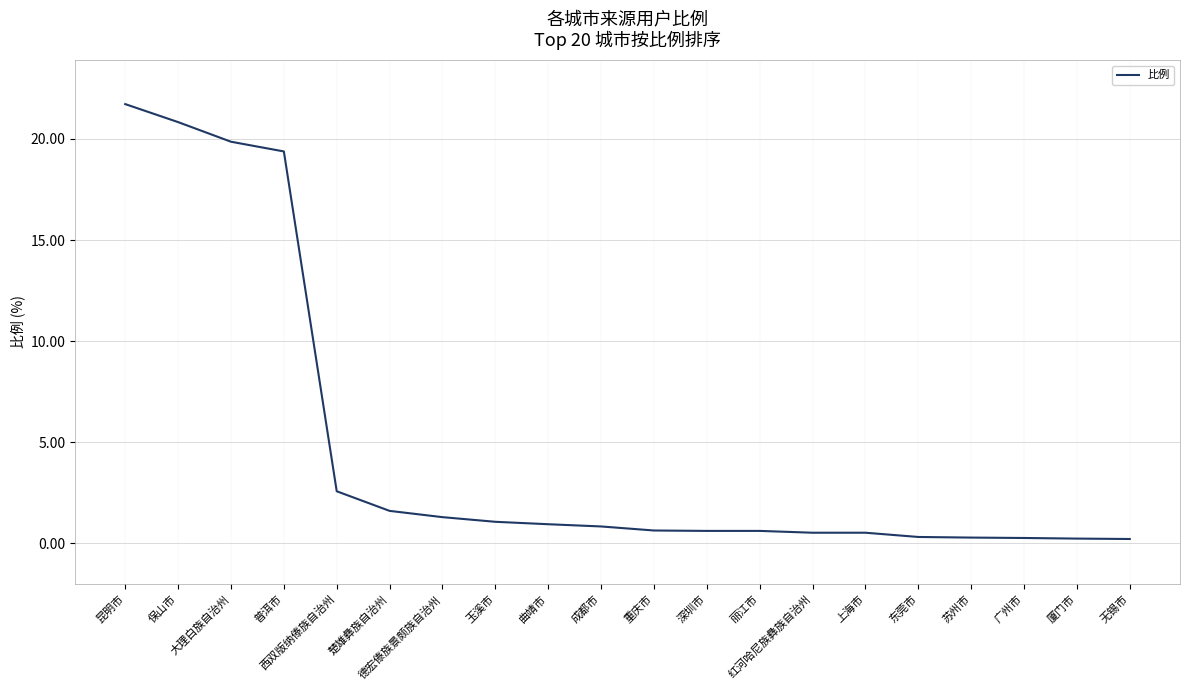

What is the sum of the values at 深圳市 and 成都市?

1.5